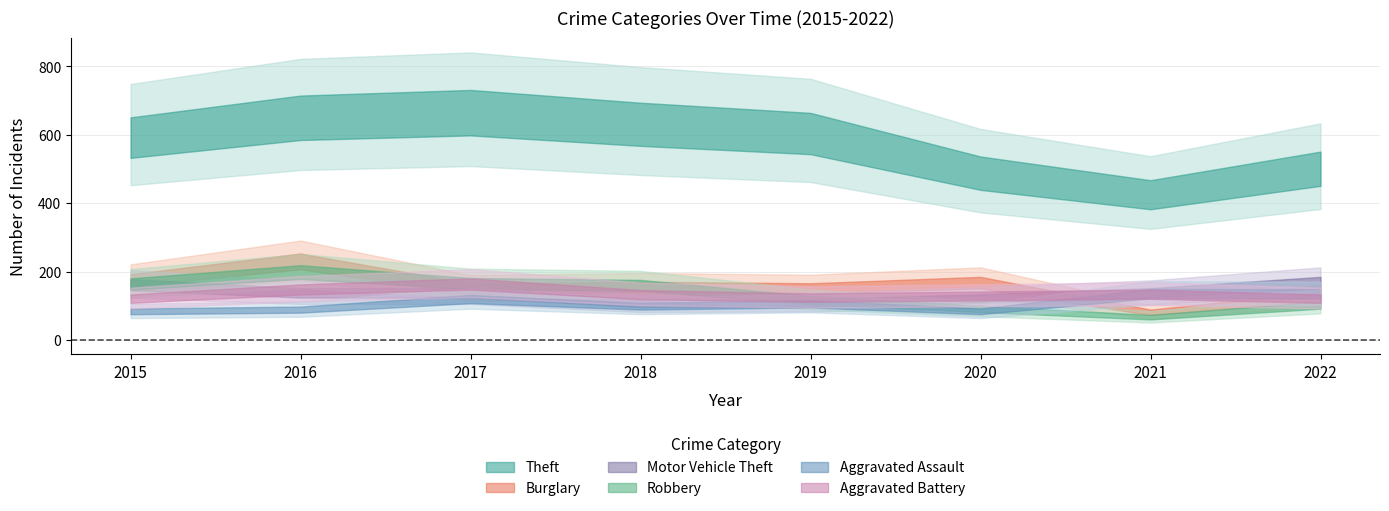

Which series has the widest spread of values?

Theft